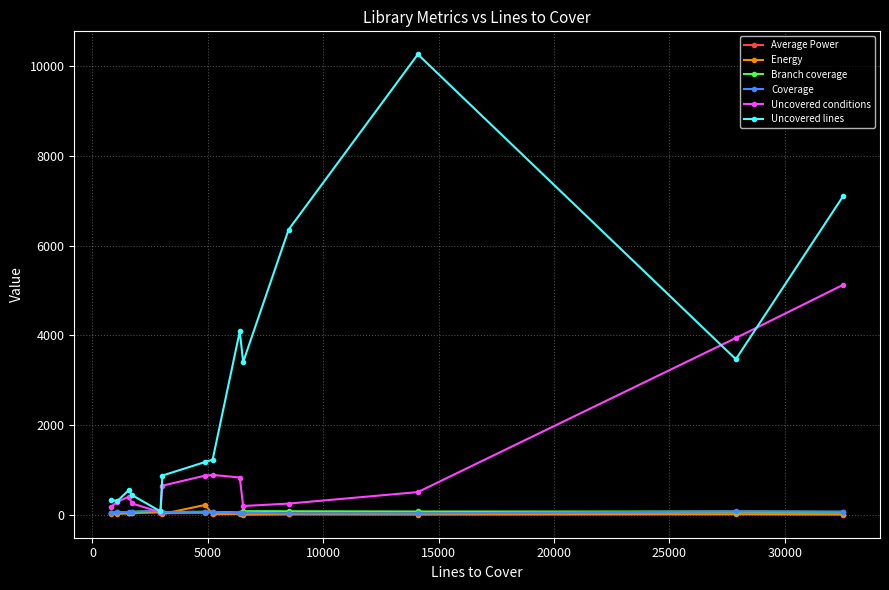

What are all the series names shown in the legend?

Average Power, Energy, Branch coverage, Coverage, Uncovered conditions, Uncovered lines